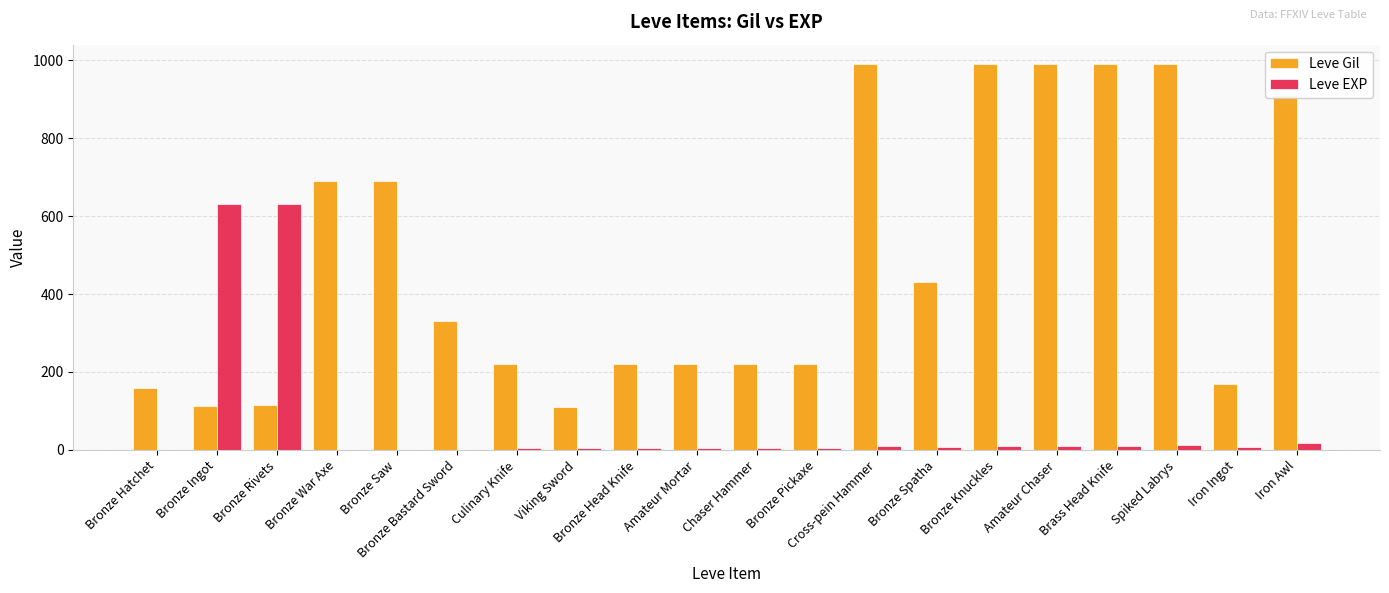

True or false: Leve Gil has a value of 148 at Bronze Bastard Sword.

False